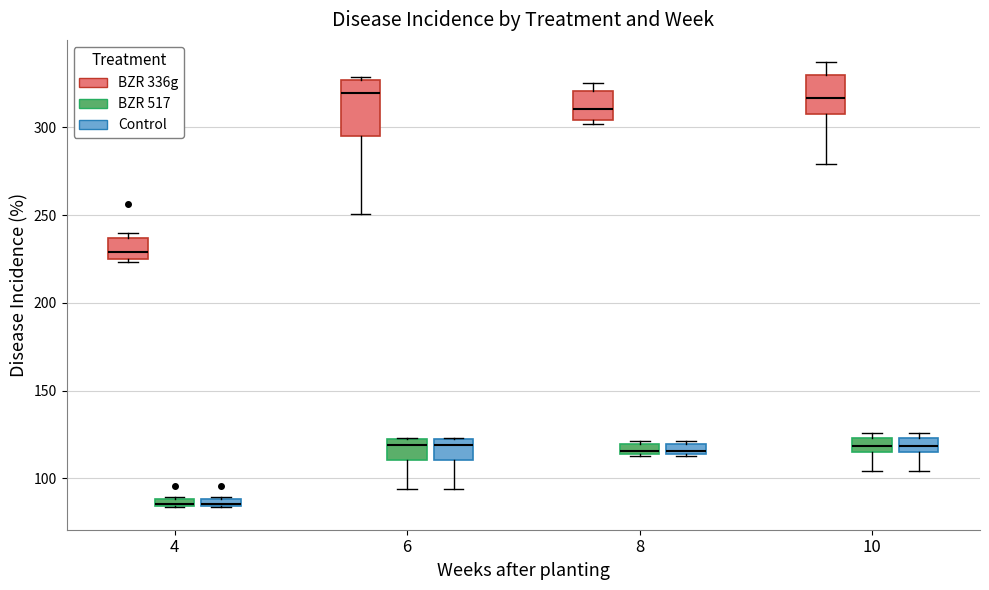

Where does the median line of the box for 10 (BZR 517) sit on the y-axis? The values are not printed on the chart, so give them approximately, as read against the axis.

120